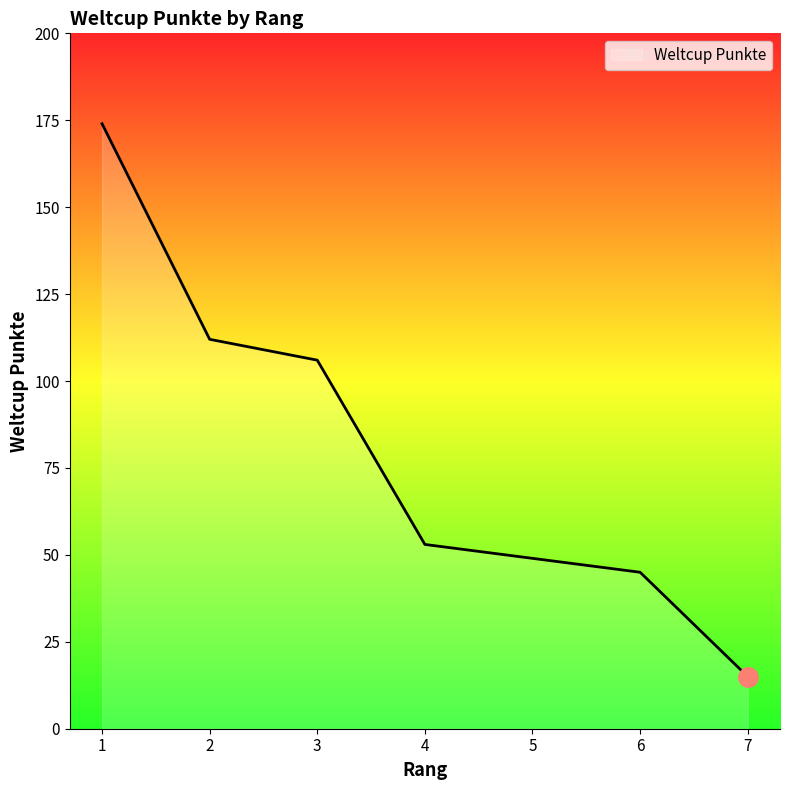

Where is the data nearest to the value 94?

3